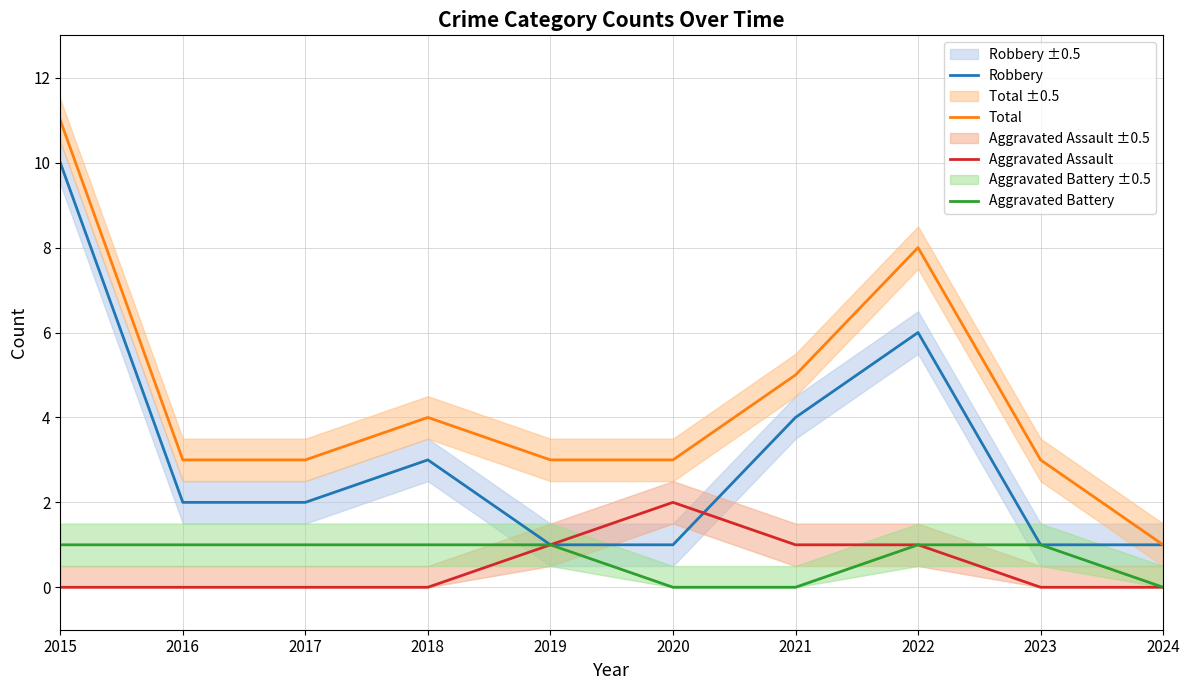

At which label does Aggravated Battery reach its peak?

2015